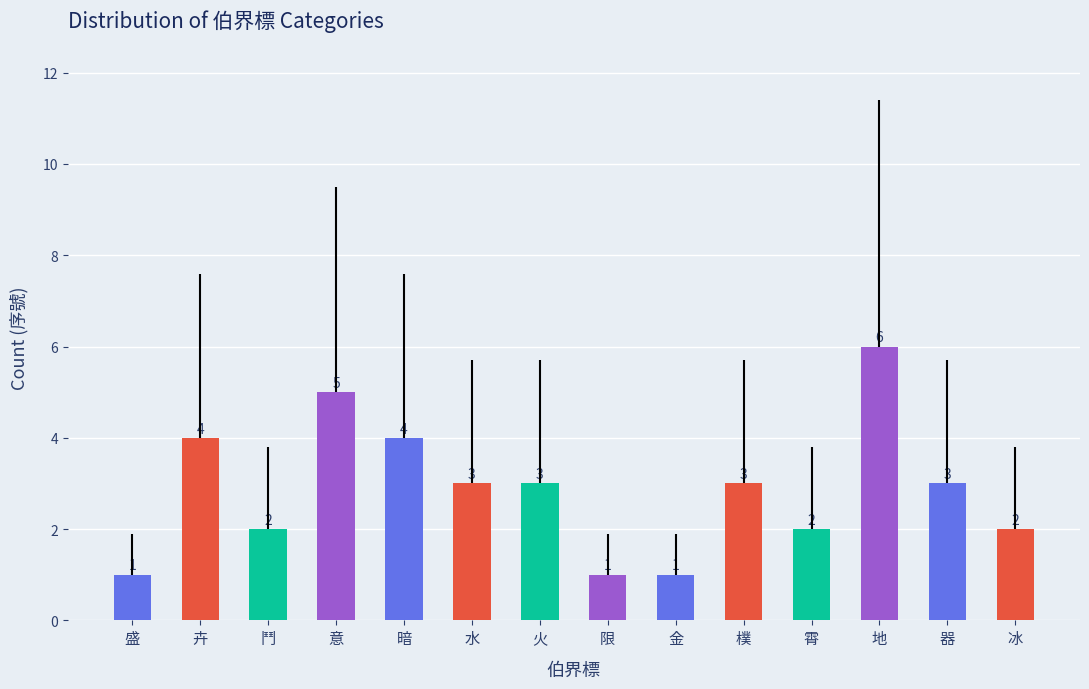

Which has a higher value, 限 or 水?

水